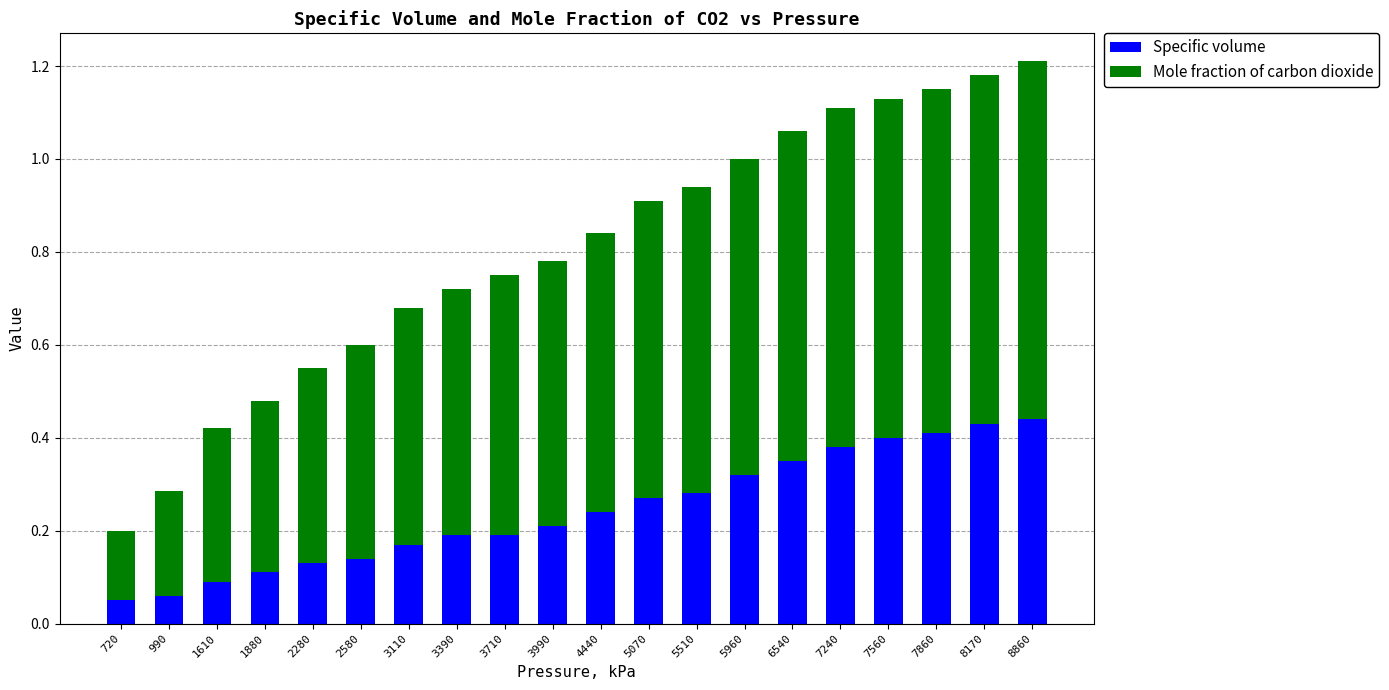

What is the sum of all Specific volume values?

4.9